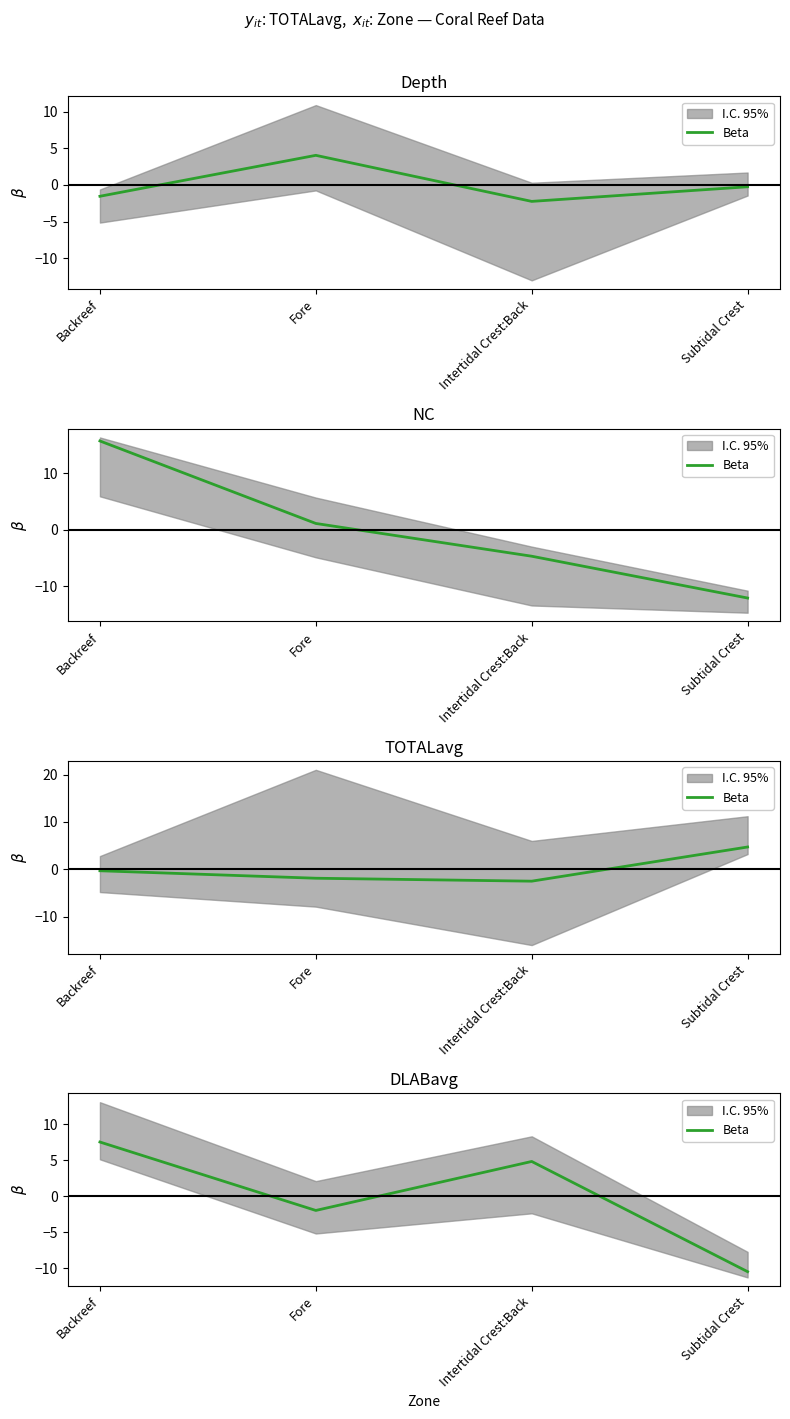

What is the label of the 3rd point from the left?

Intertidal Crest:Back